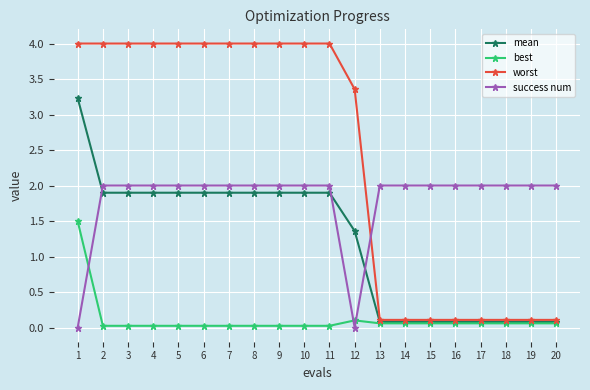

What are all the series names shown in the legend?

mean, best, worst, success num